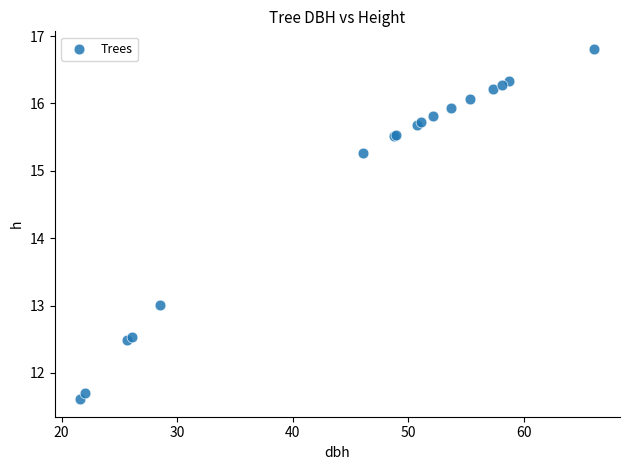

What Y value in the scatter plot is closest to 14?

13.0